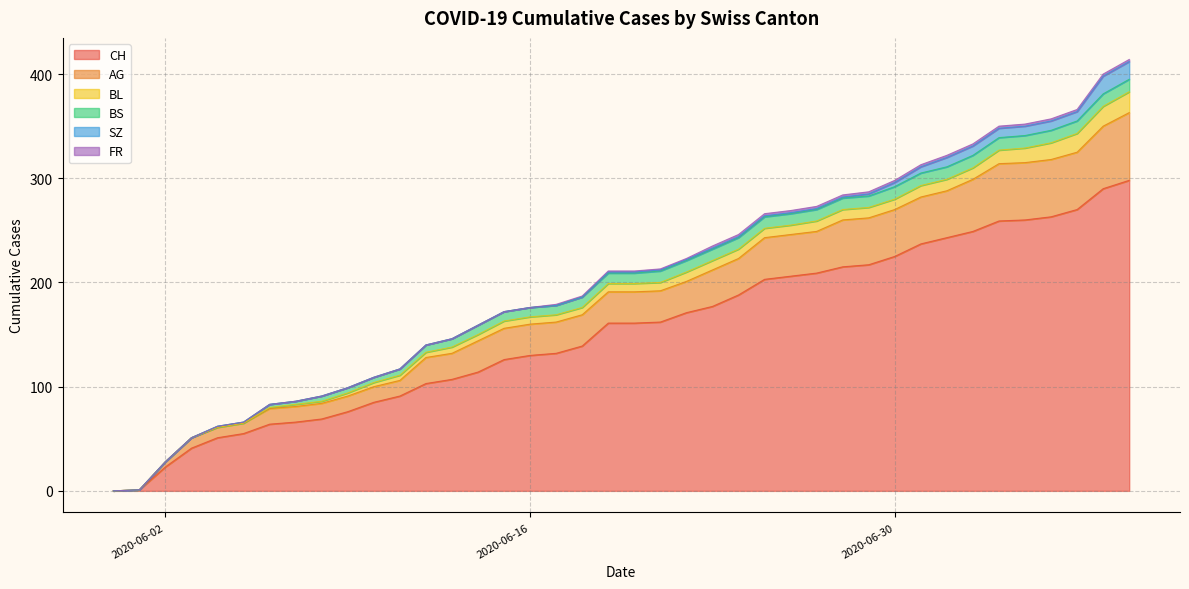

Where is AG nearest to the value 32?

14